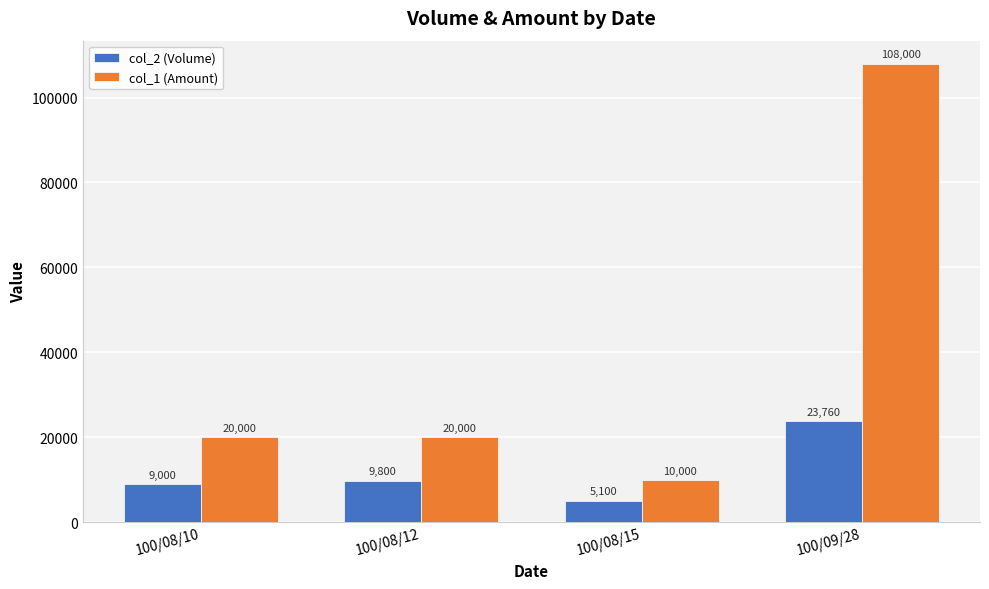

The value of col_1 (Amount) at 100/09/28 is 179076. True or false?

False